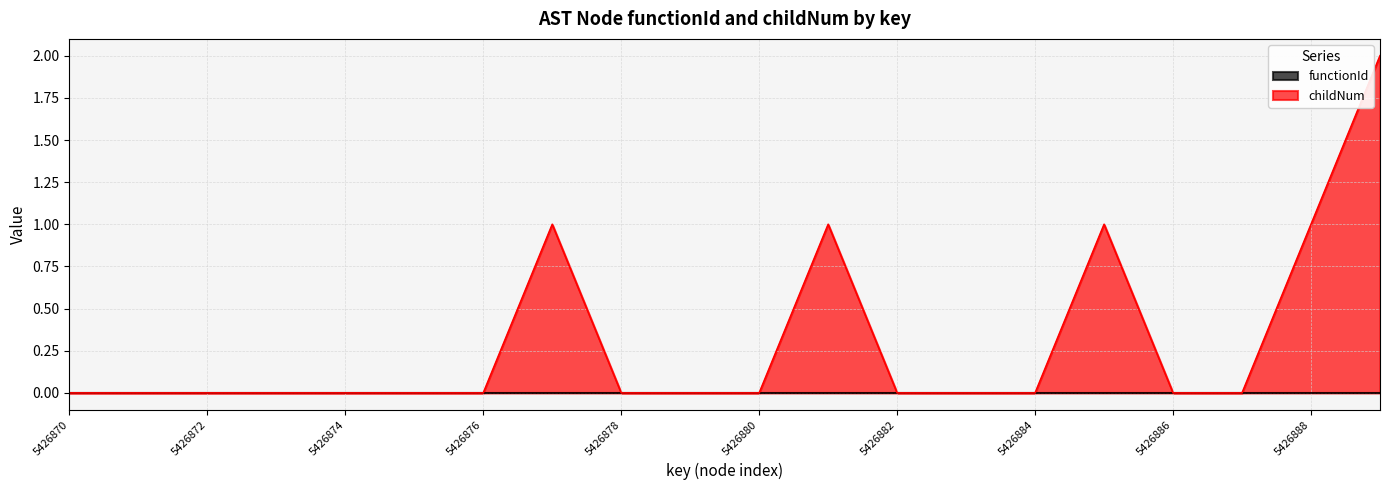

How many positive values are there?

5